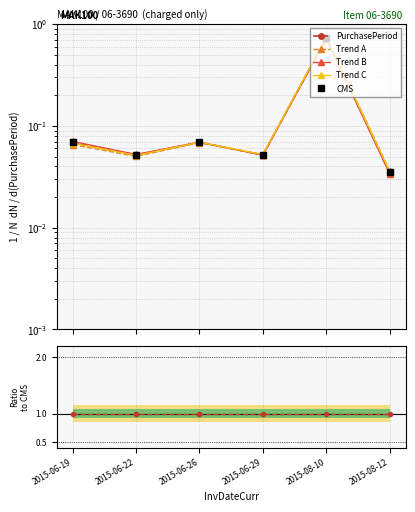

What position from the right is 2015-06-22?

5